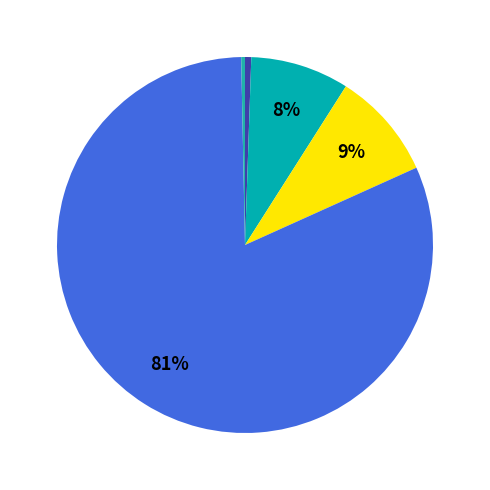

Which category has the smallest portion of the pie?

Inference Time